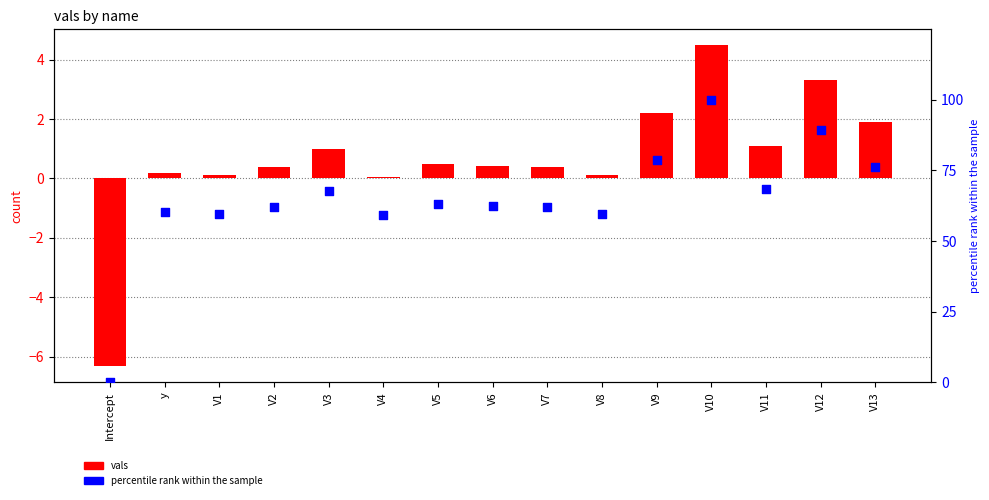

At how many categories does at least one series exceed 47?

14